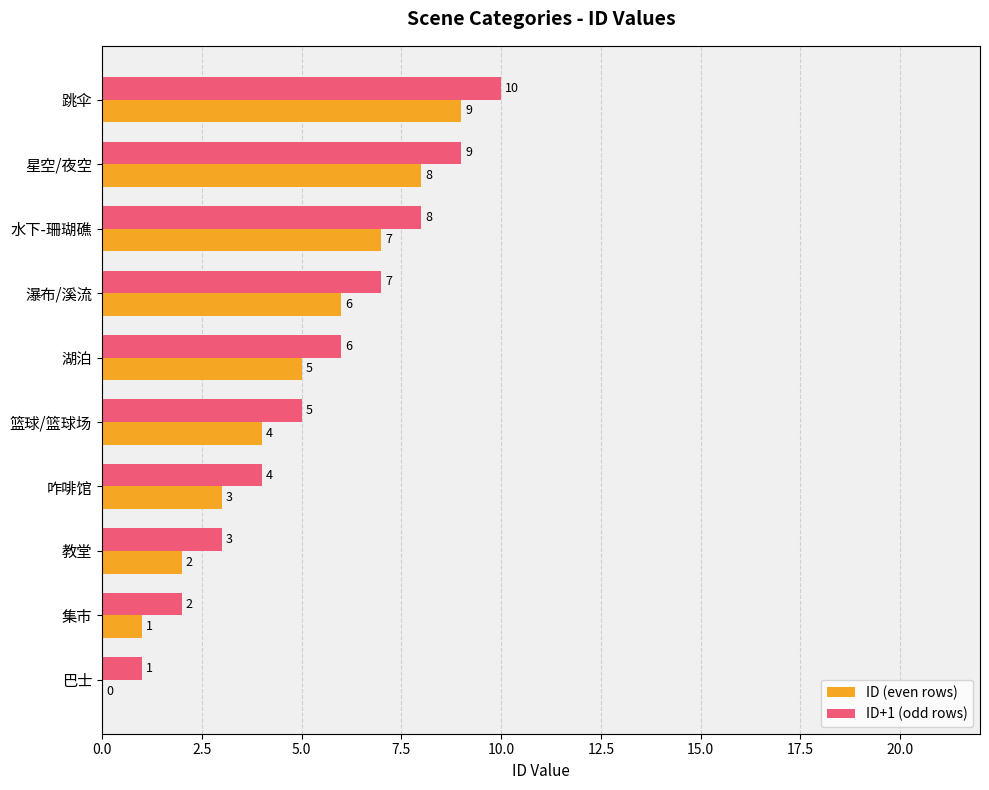

Is it true that ID (even rows) equals 5 at 巴士?

False